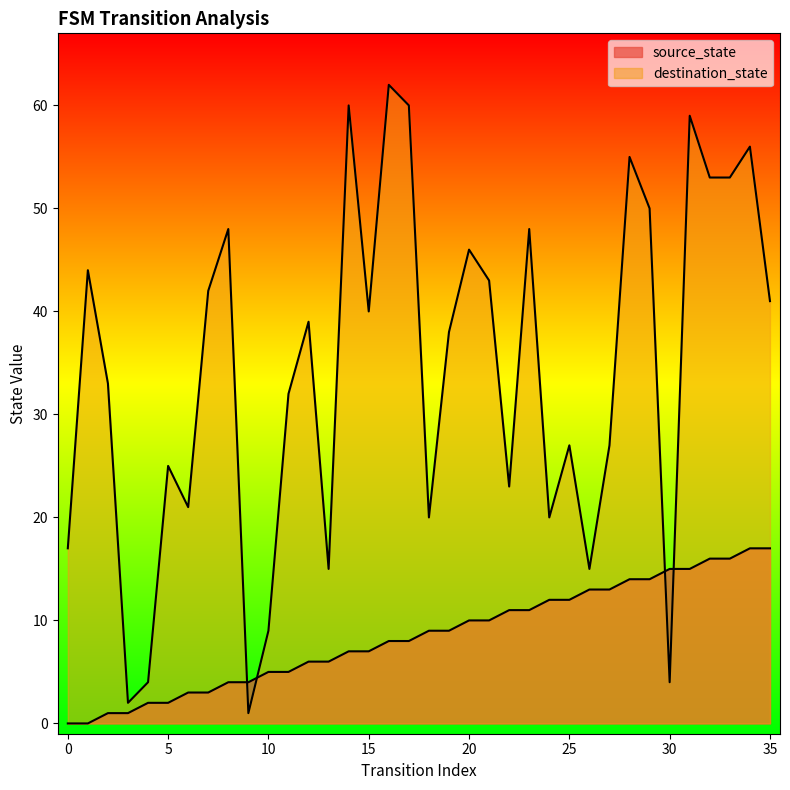

True or false: source_state has more than 2 interior local peaks.

False